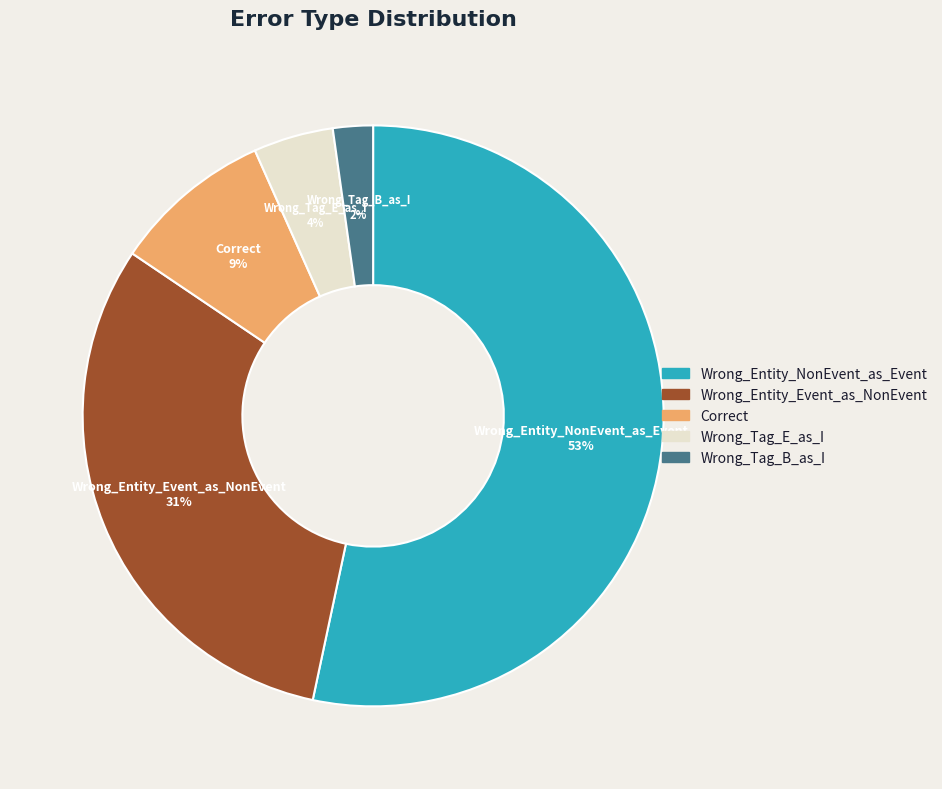

What is the majority slice?

Wrong_Entity_NonEvent_as_Event